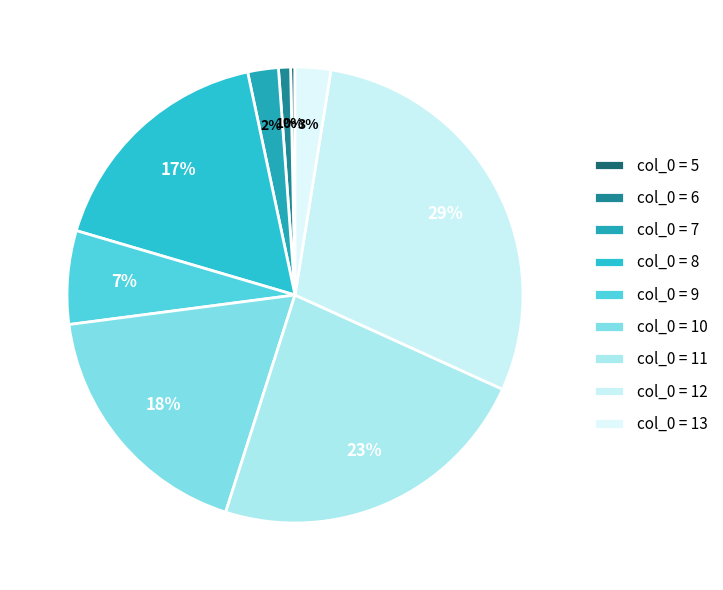

Rank the categories by value from lowest to highest.

5, 6, 7, 13, 9, 8, 10, 11, 12